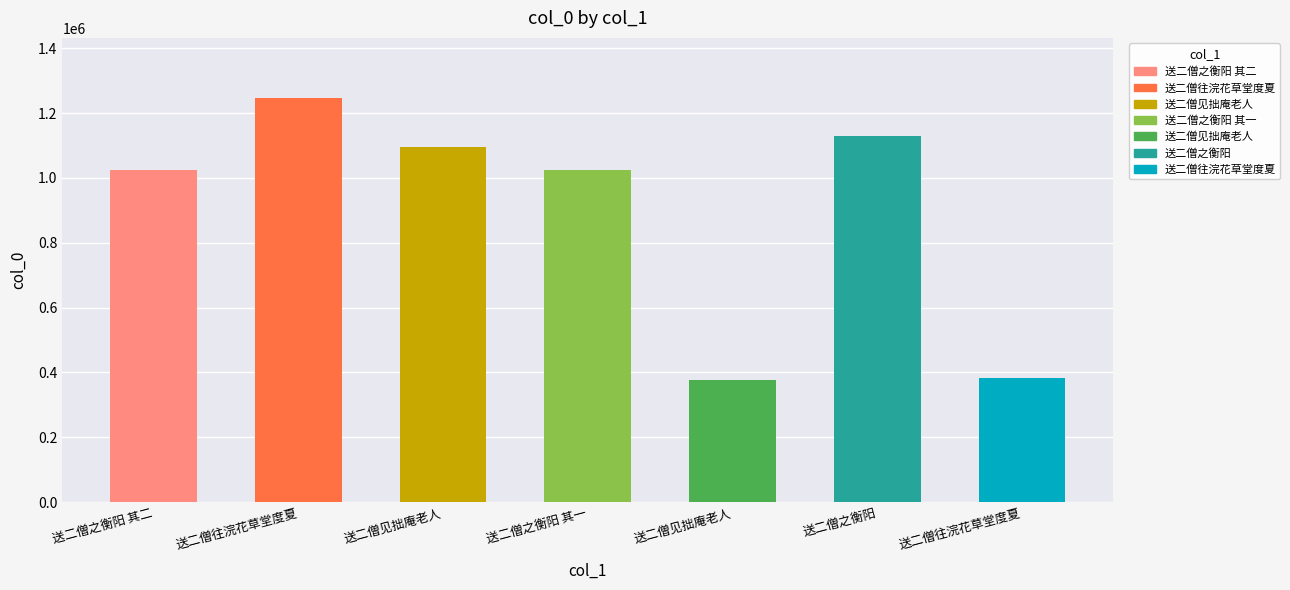

At which category does the chart reach its minimum across all series?

送二僧见拙庵老人